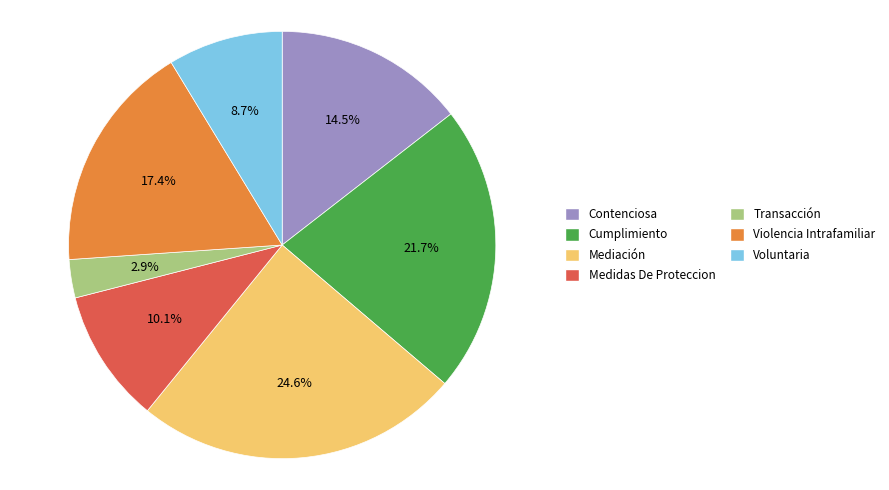

Rank the categories by value from lowest to highest.

Transacción, Voluntaria, Medidas De Proteccion, Contenciosa, Violencia Intrafamiliar, Cumplimiento, Mediación